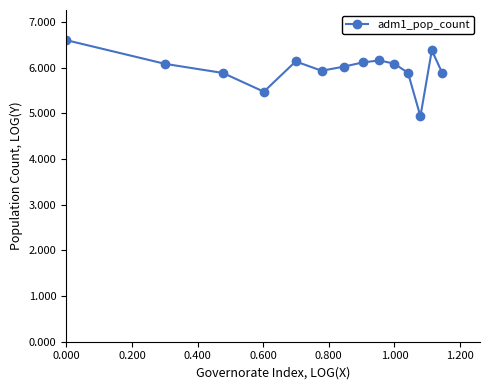

What is the value of the 11th point from the left?

5.9